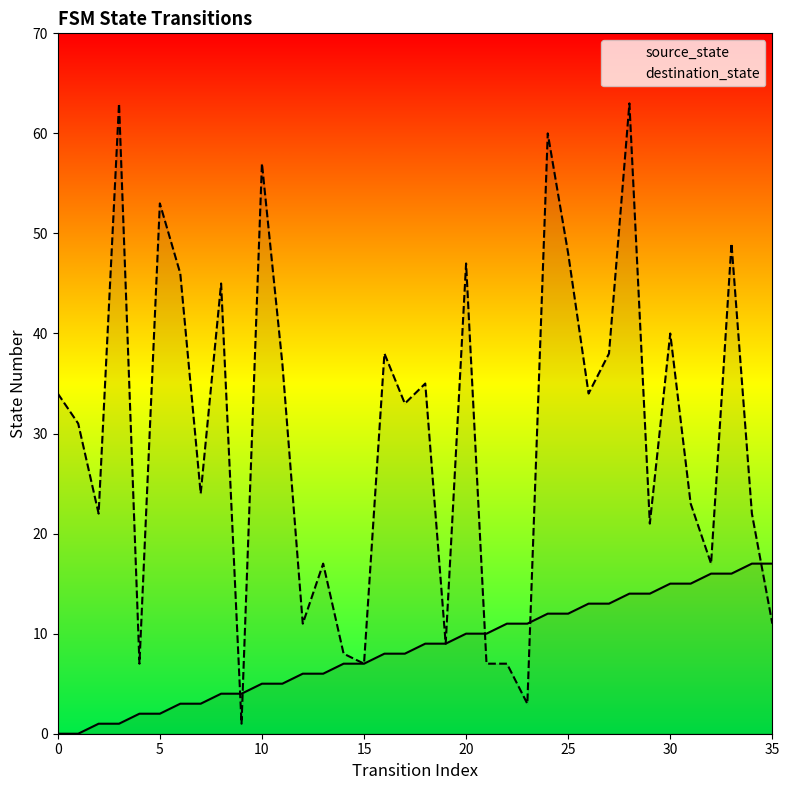

Which series has the largest range (max minus min)?

destination_state